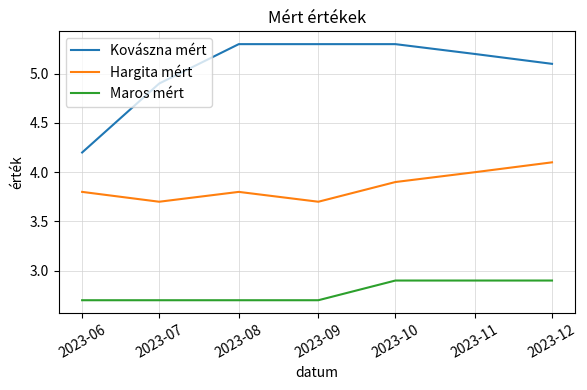

List the series in order of their peak value, highest first.

Kovászna mért, Hargita mért, Maros mért